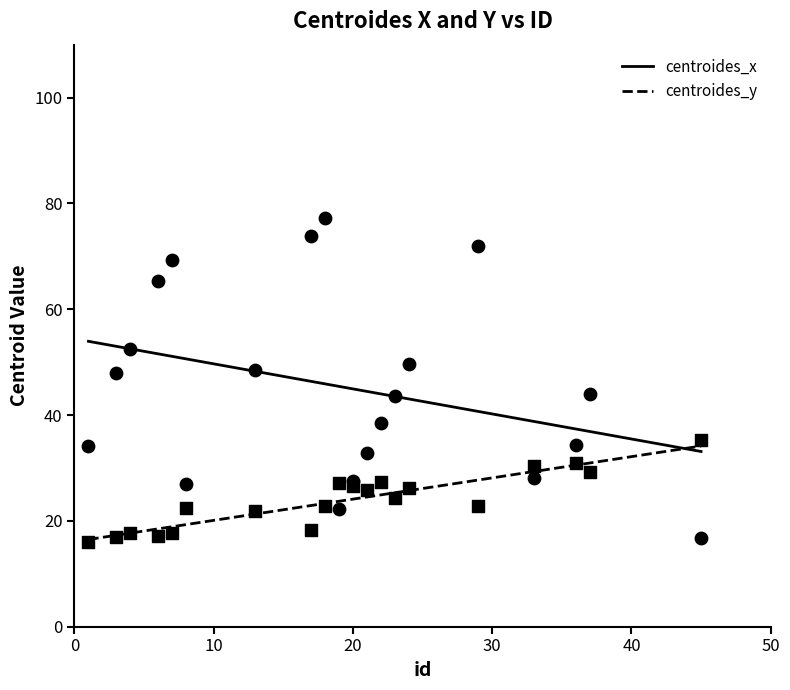

Which series has the widest spread of Y values?

centroides_x